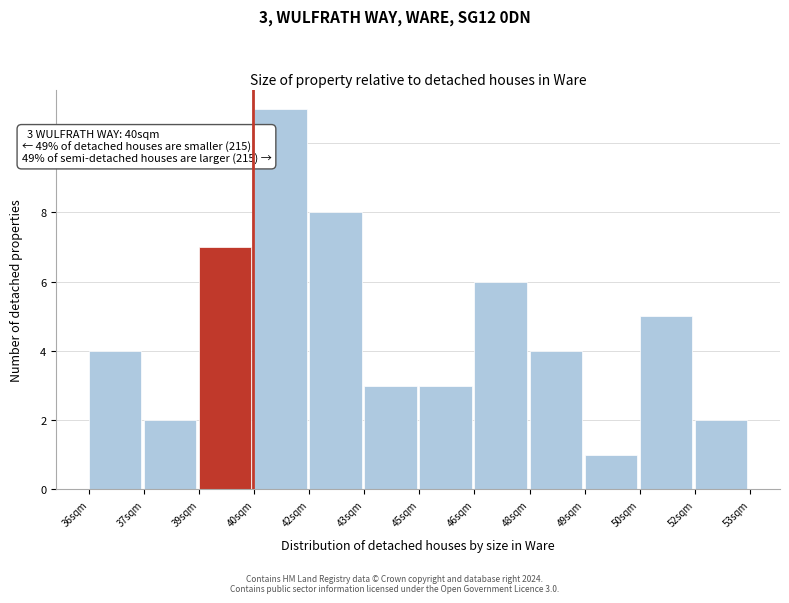

Reading left to right, list all the values displayed in this chart.

36sqm=4	37sqm=2	39sqm=7	40sqm=11	42sqm=8	43sqm=3	45sqm=3	46sqm=6	48sqm=4	49sqm=1	50sqm=5	52sqm=2